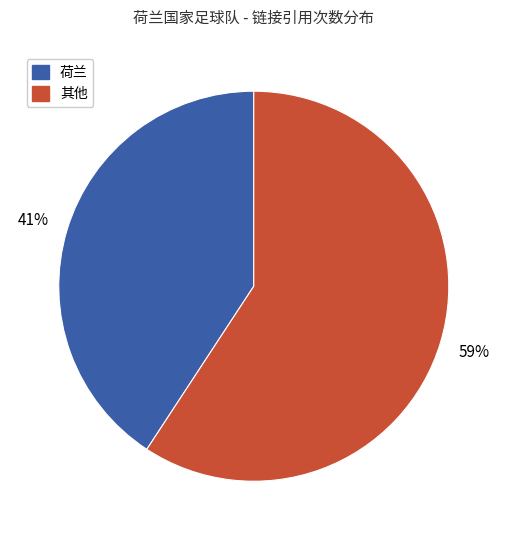

True or false: 荷兰 accounts for 34% of the total.

False